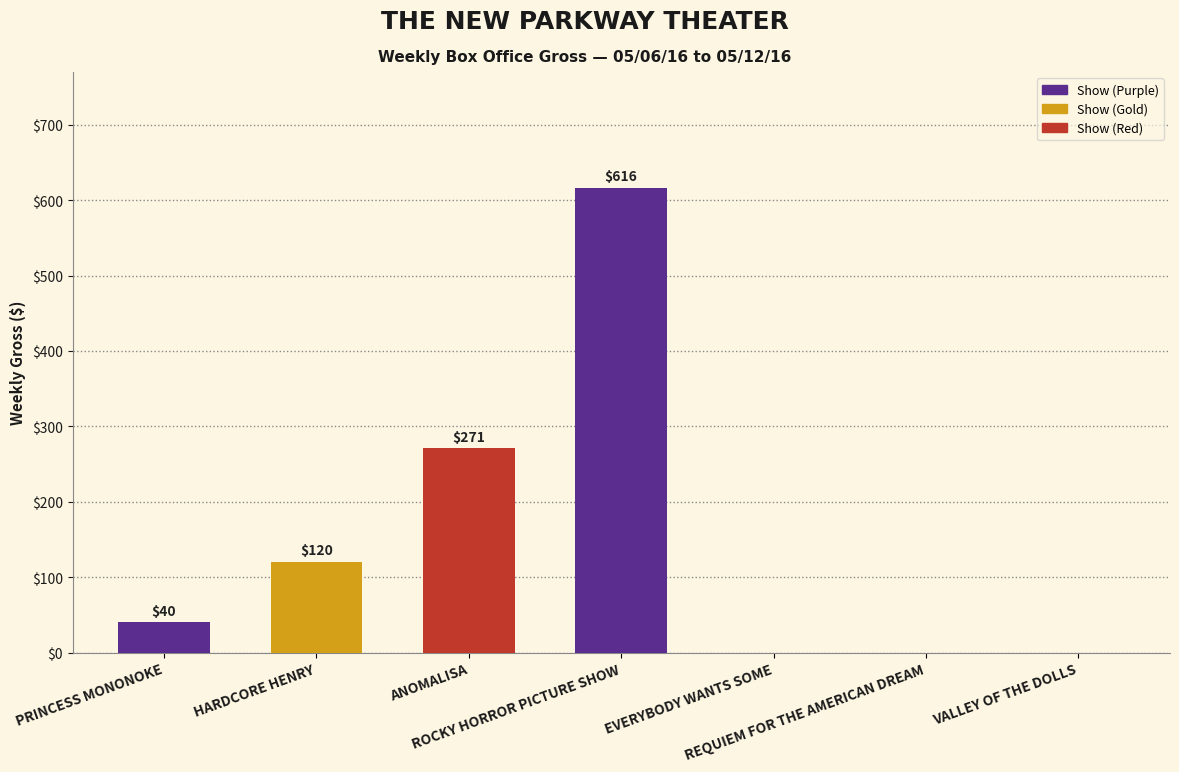

What is the maximum value shown in the chart?

616